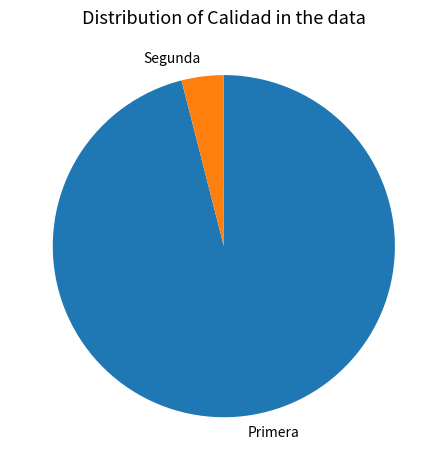

Do Primera and Segunda together represent more than half of the pie?

Yes